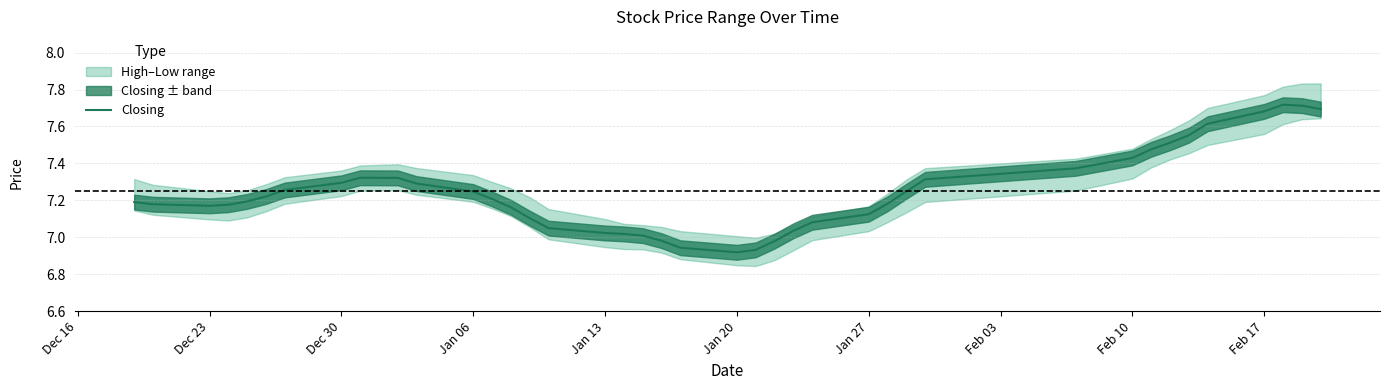

What position from the left is Jan 27?

27